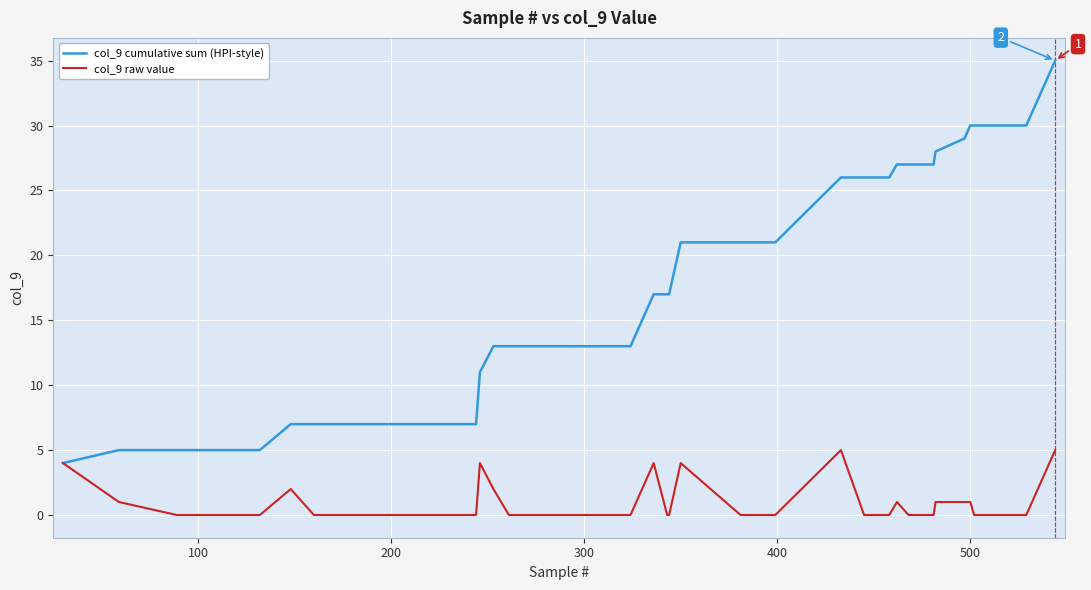

Does the chart have visible grid lines?

Yes